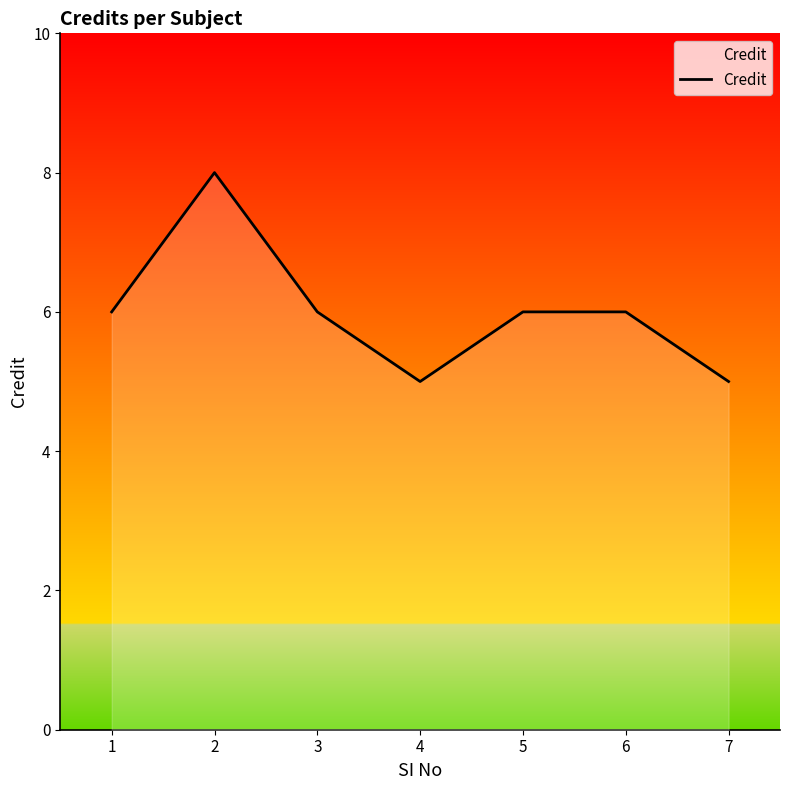

Reading left to right, list all the values displayed in this chart.

1=6	2=8	3=6	4=5	5=6	6=6	7=5